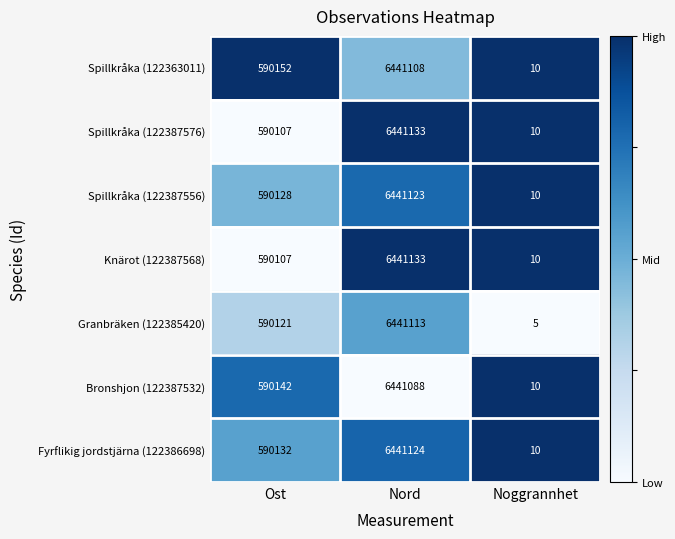

What is the approximate value of Bronshjon (122387532) at Ost, to the nearest 50?

590150